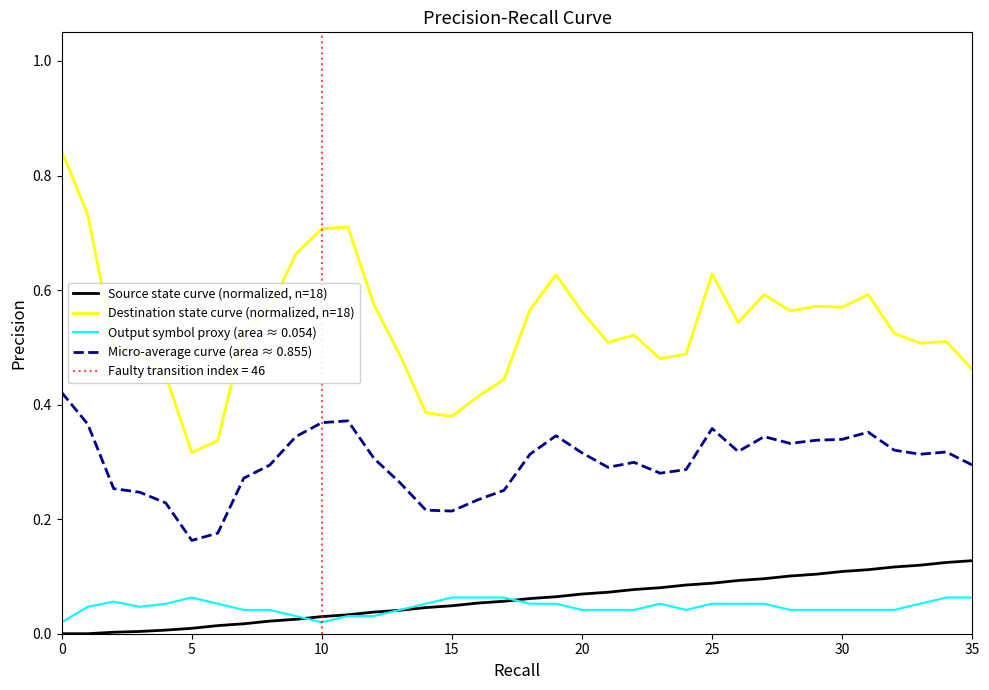

How many lines are shown in the chart?

4